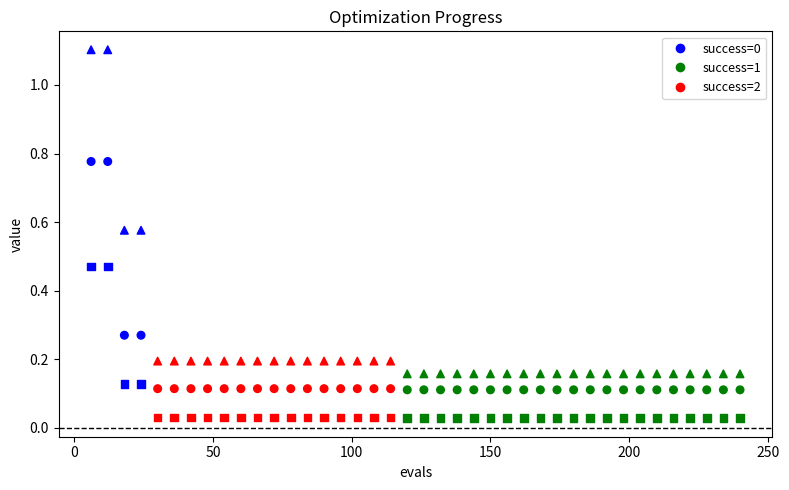

Count the number of points in this scatter plot.

120